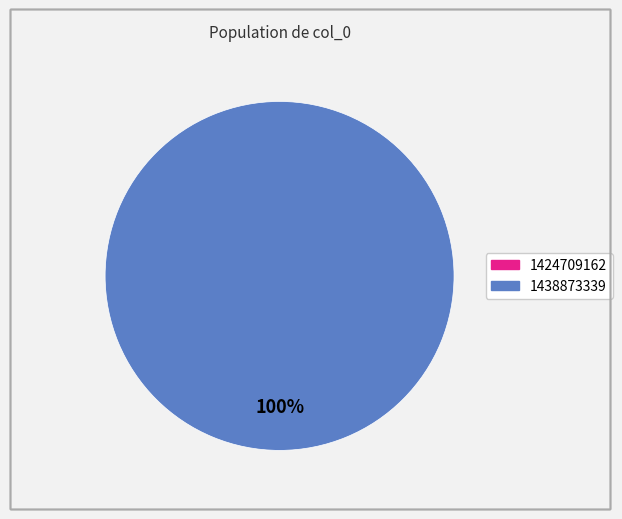

Which category accounts for the majority?

1438873339